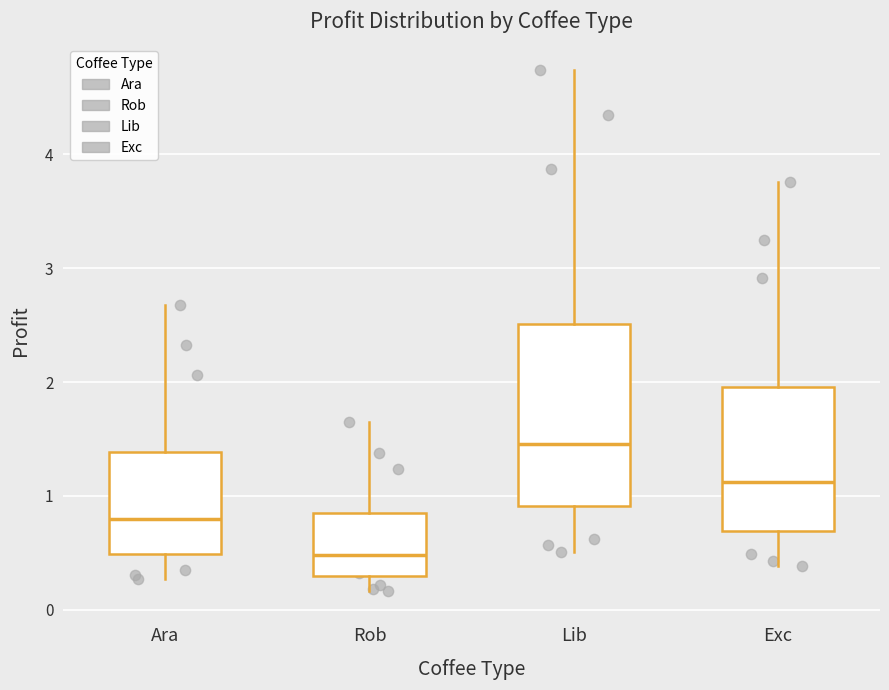

Which box is the tallest, from its lower edge to its upper edge?

Lib